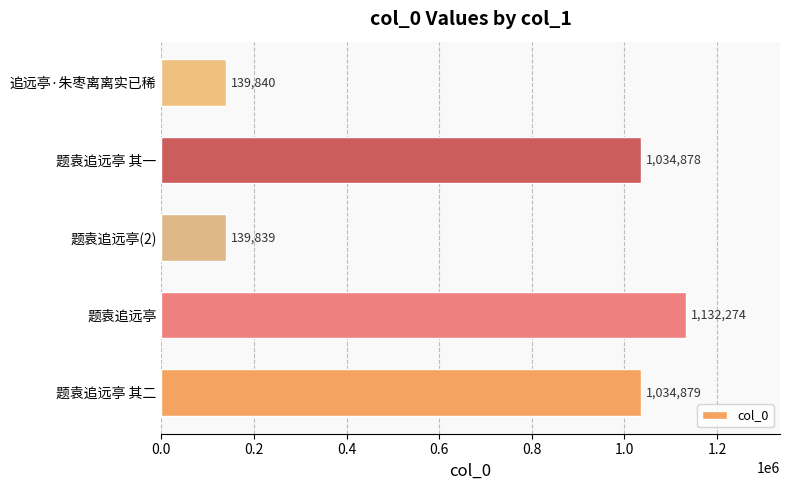

Which has a higher value, 题袁追远亭 or 追远亭·朱枣离离实已稀?

题袁追远亭